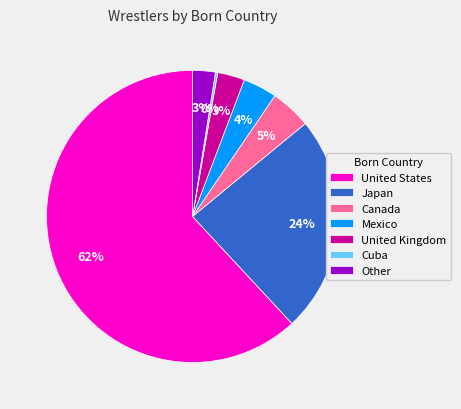

Is United States the majority of the pie?

Yes